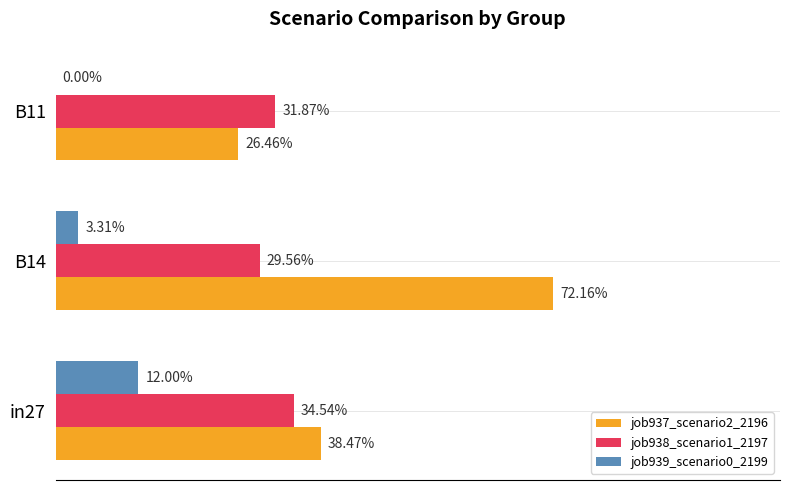

How many data points in job939_scenario0_2199 are above 0?

2